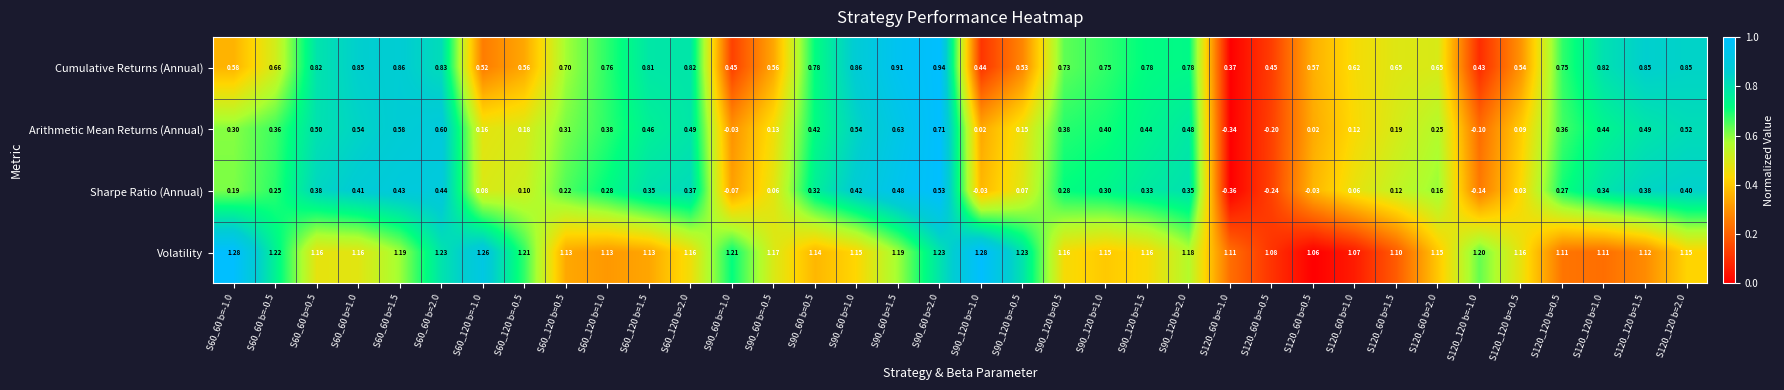

Rank the series at S90_120 b=1.0 from lowest to highest value.

Sharpe Ratio (Annual), Arithmetic Mean Returns (Annual), Cumulative Returns (Annual), Volatility